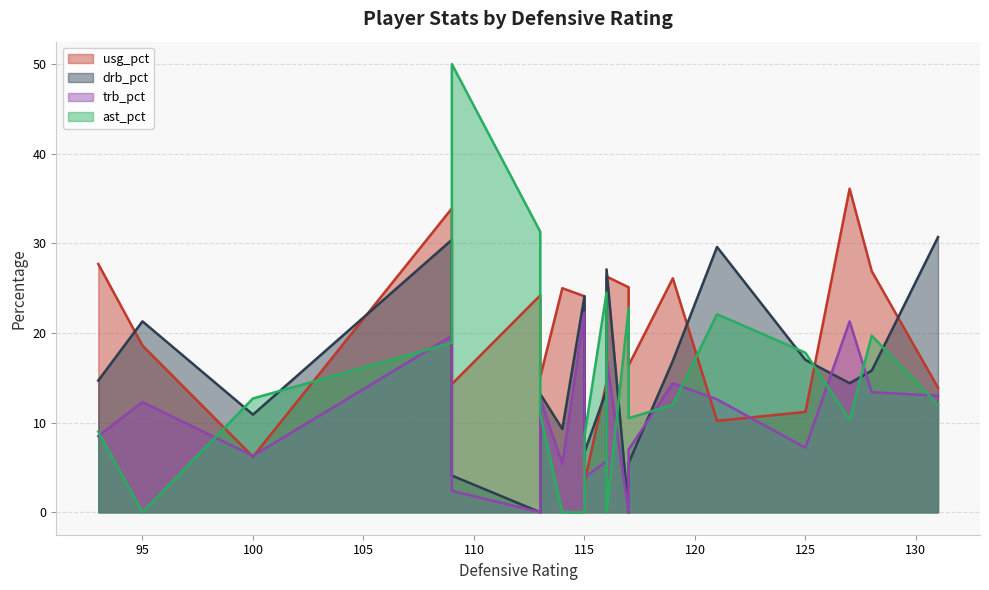

Is the value of ast_pct at 93 greater than the value of trb_pct at 127?

No